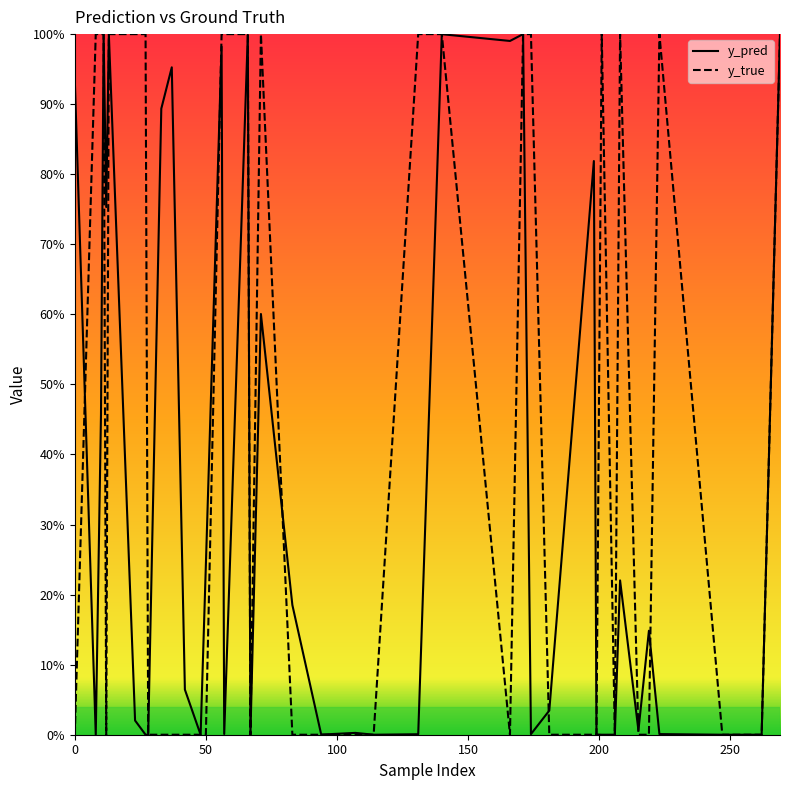

Does the chart display data point markers on the line(s)?

No